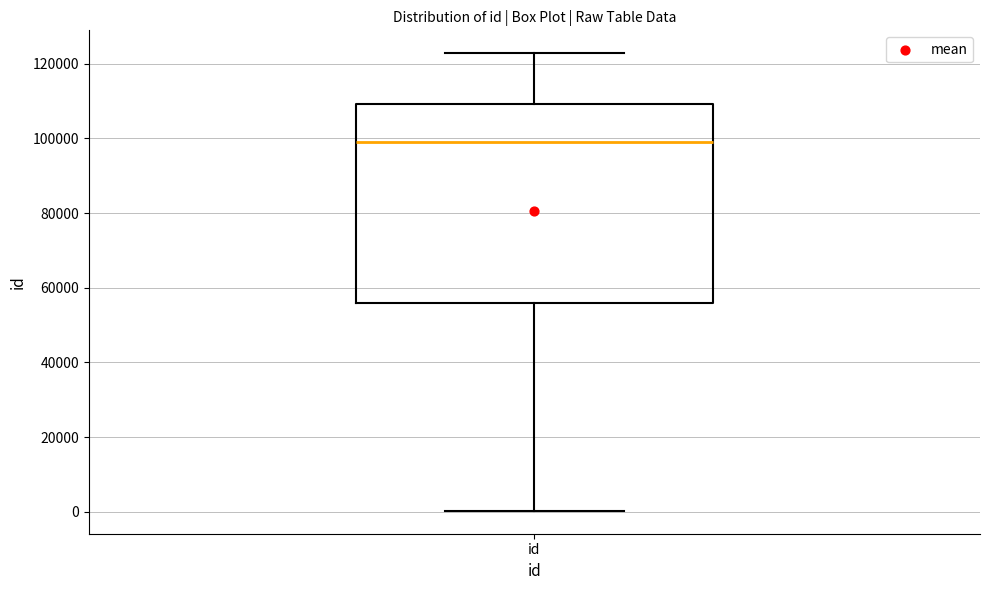

Where does the lower whisker of the box for id end on the y-axis? The values are not printed on the chart, so give them approximately, as read against the axis.

0